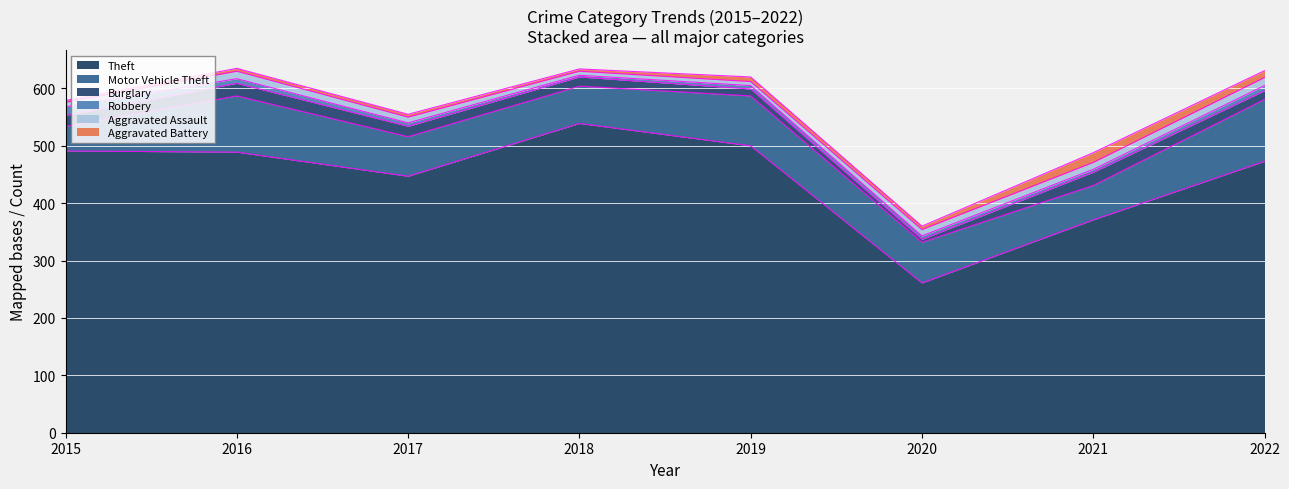

Is it true that Motor Vehicle Theft equals 98 at 2016?

True